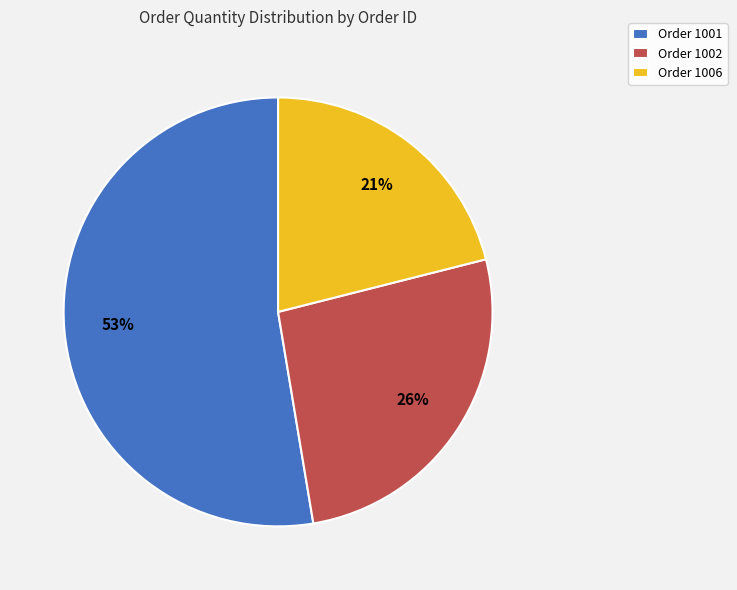

Which has a higher value, Order 1002 or Order 1006?

Order 1002